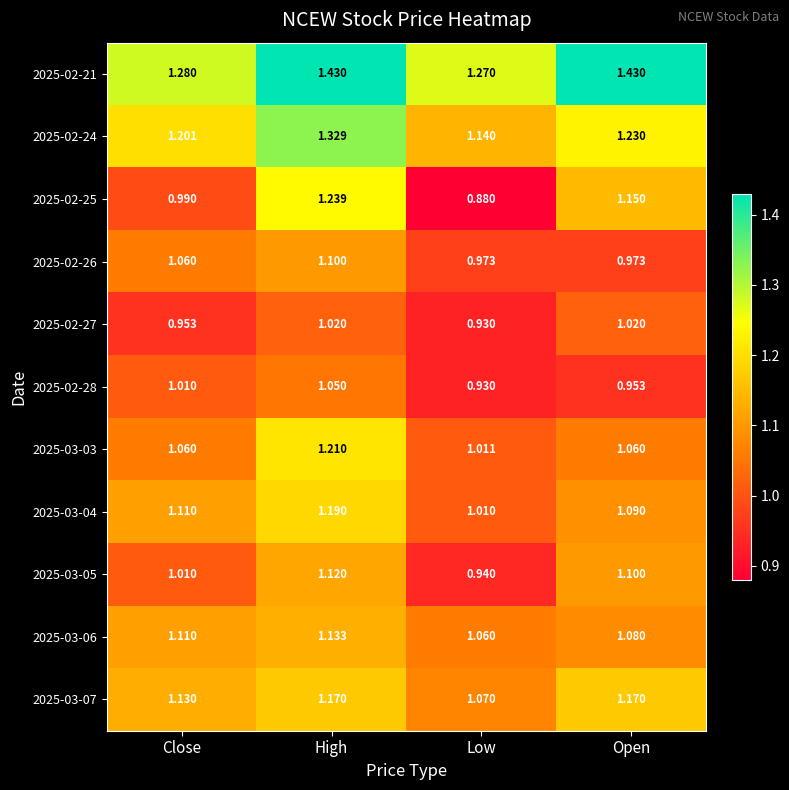

Which category has the lowest value across all series?

Low